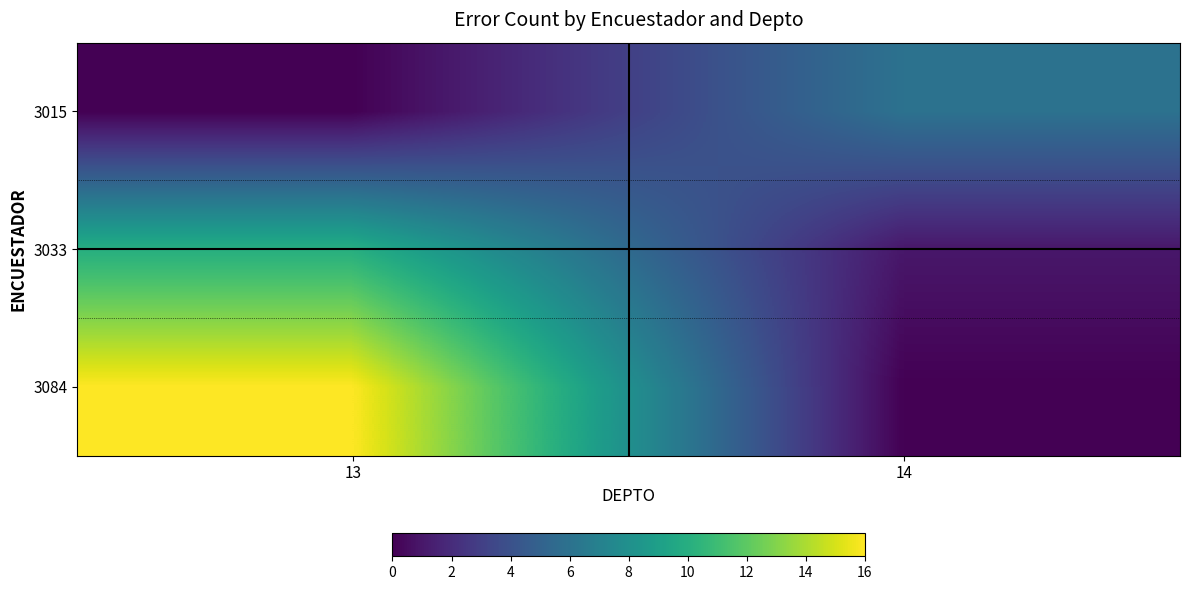

List the series in order of their overall mean, highest first.

3084, 3033, 3015